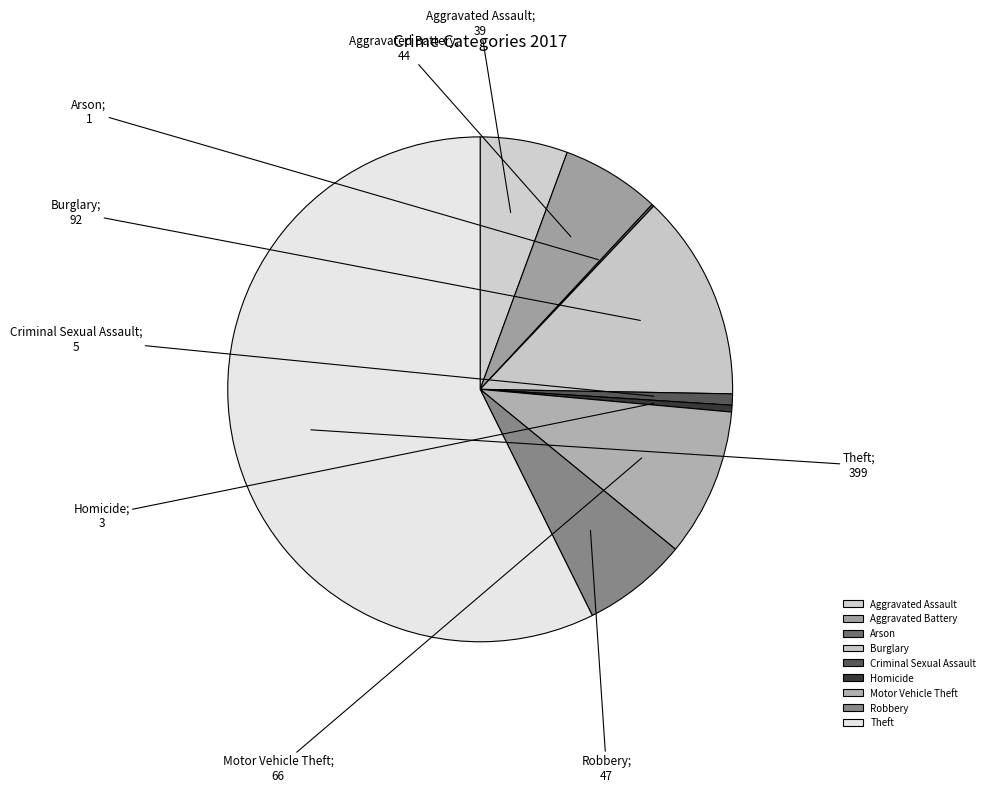

True or false: Aggravated Assault accounts for 6% of the total.

True